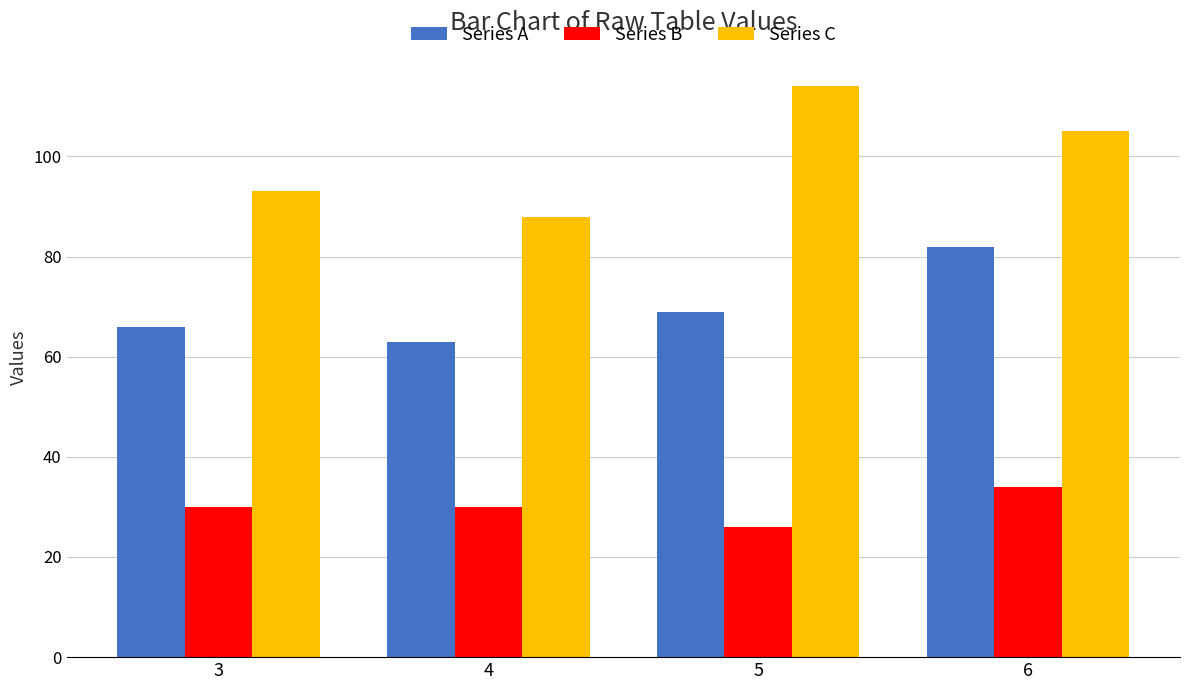

List the series in order of their overall mean, lowest first.

Series B, Series A, Series C